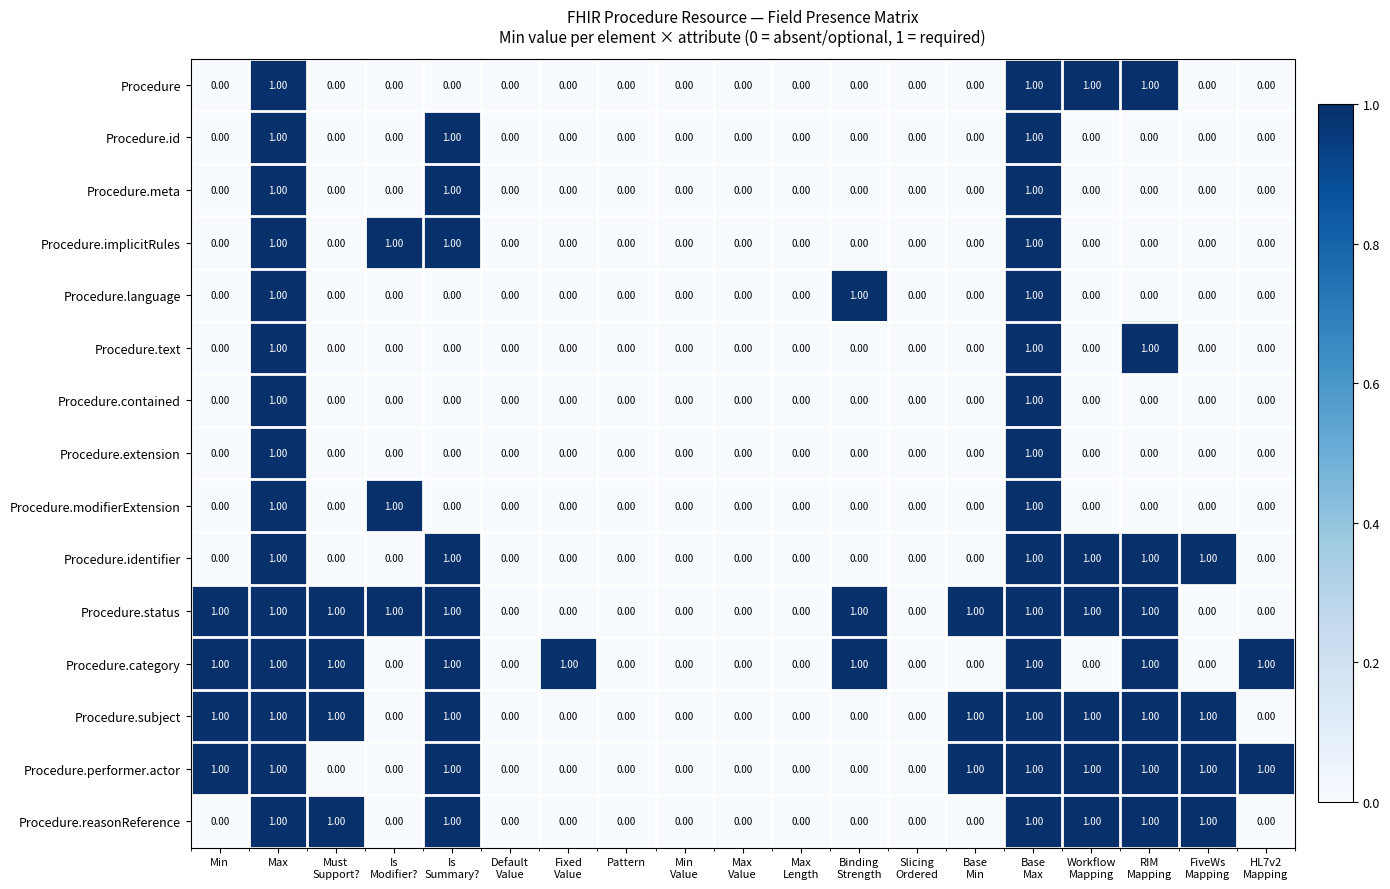

How many data points does each series have?

19